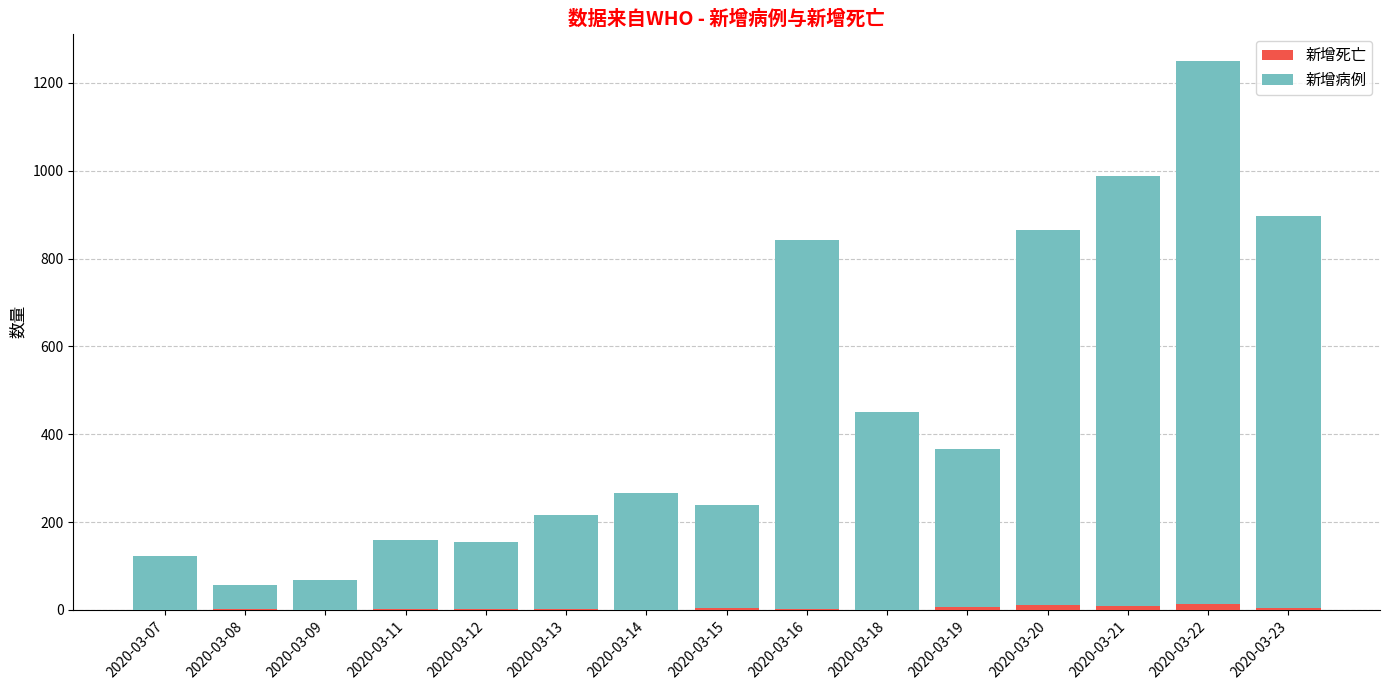

How many series are shown in this chart?

2